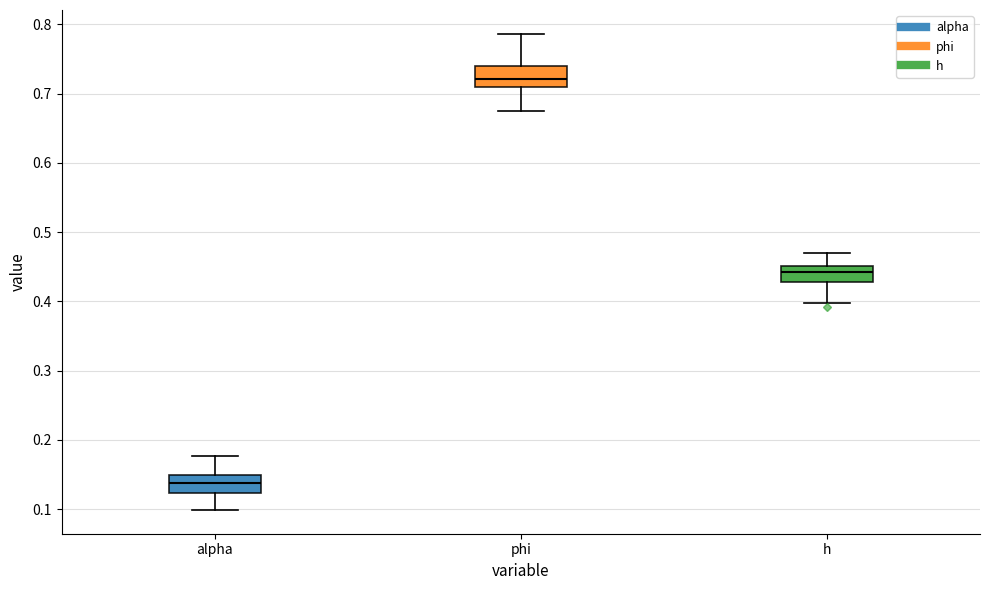

Which box has the lowest median line?

alpha